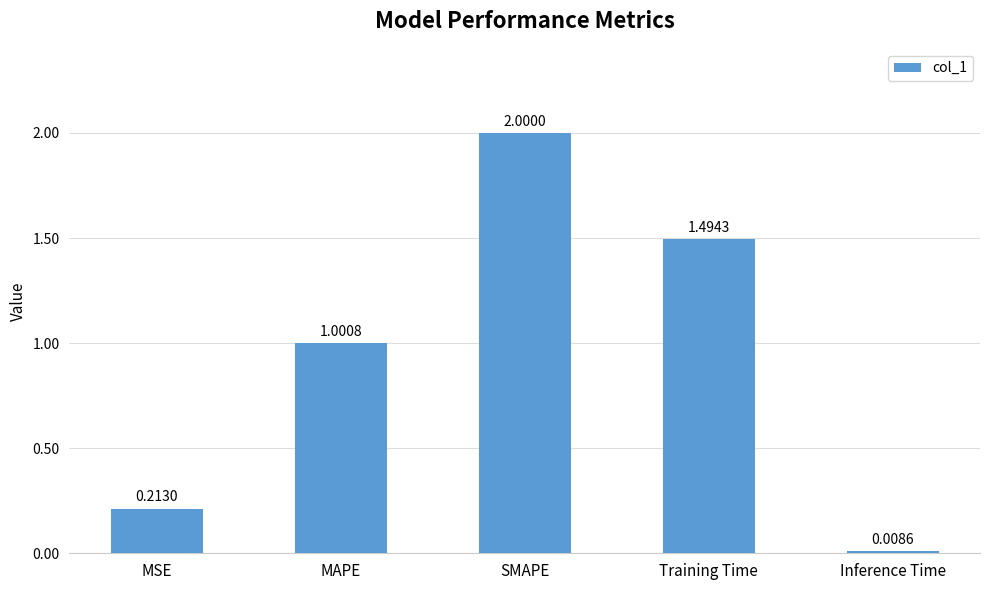

Rank the categories by value from lowest to highest.

Inference Time, MSE, MAPE, Training Time, SMAPE